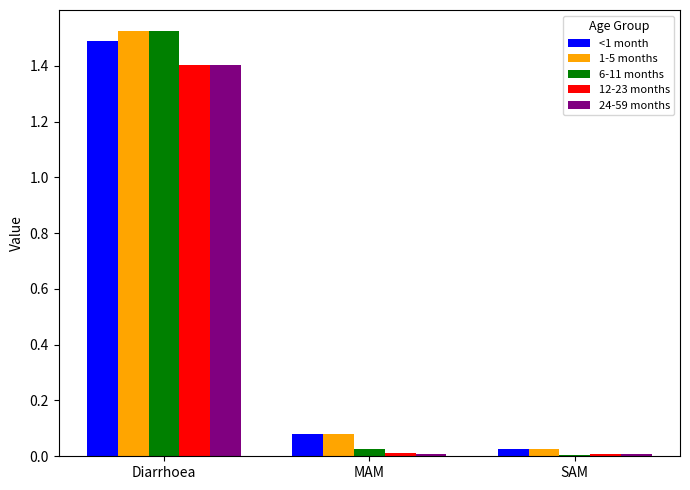

What is the maximum value for 12-23 months?

1.4